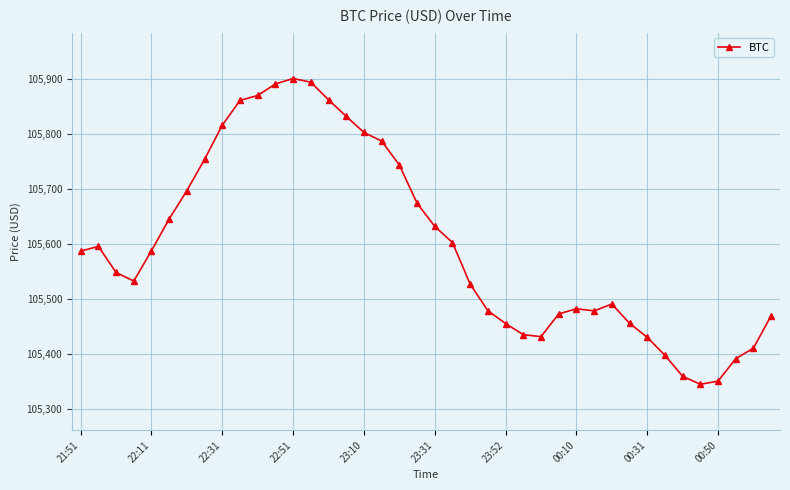

What is the average value?

105598.8